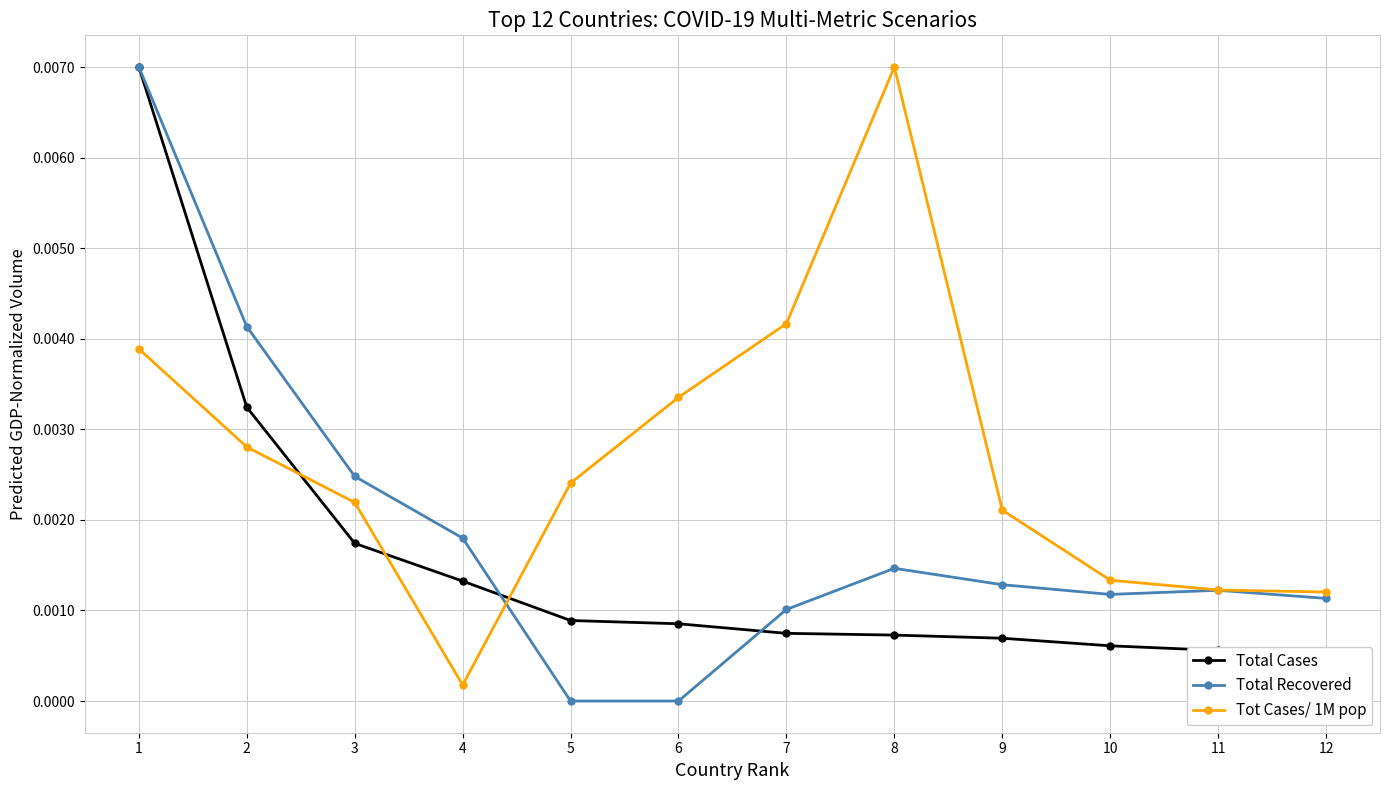

List the series in order of their peak value, highest first.

Total Cases, Total Recovered, Tot Cases/ 1M pop